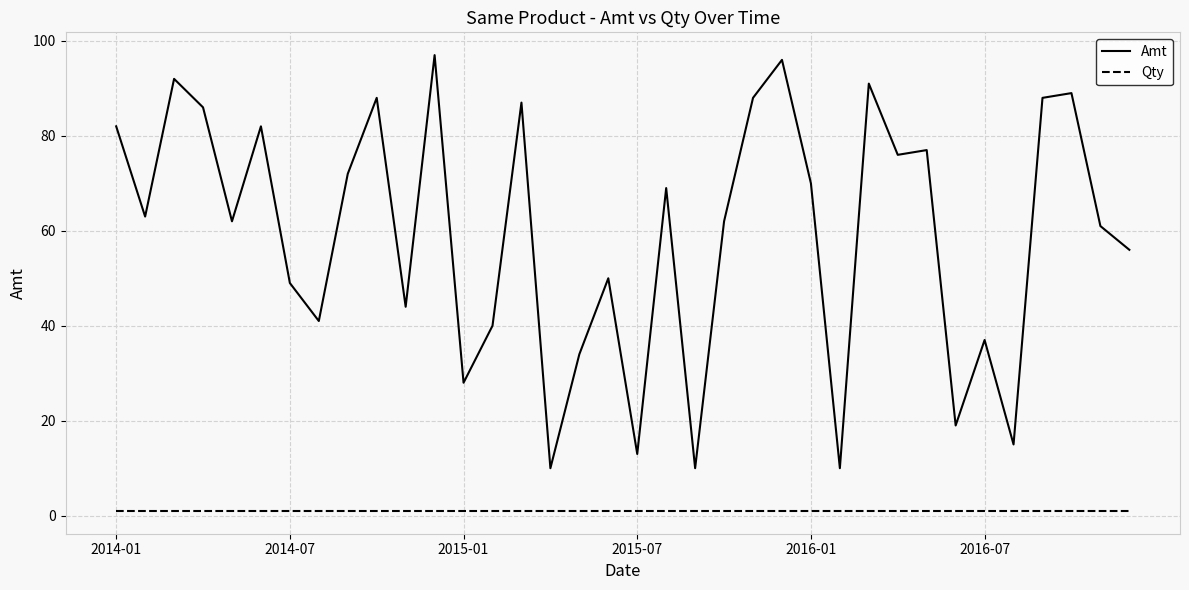

True or false: Qty and Amt cross at least once.

False